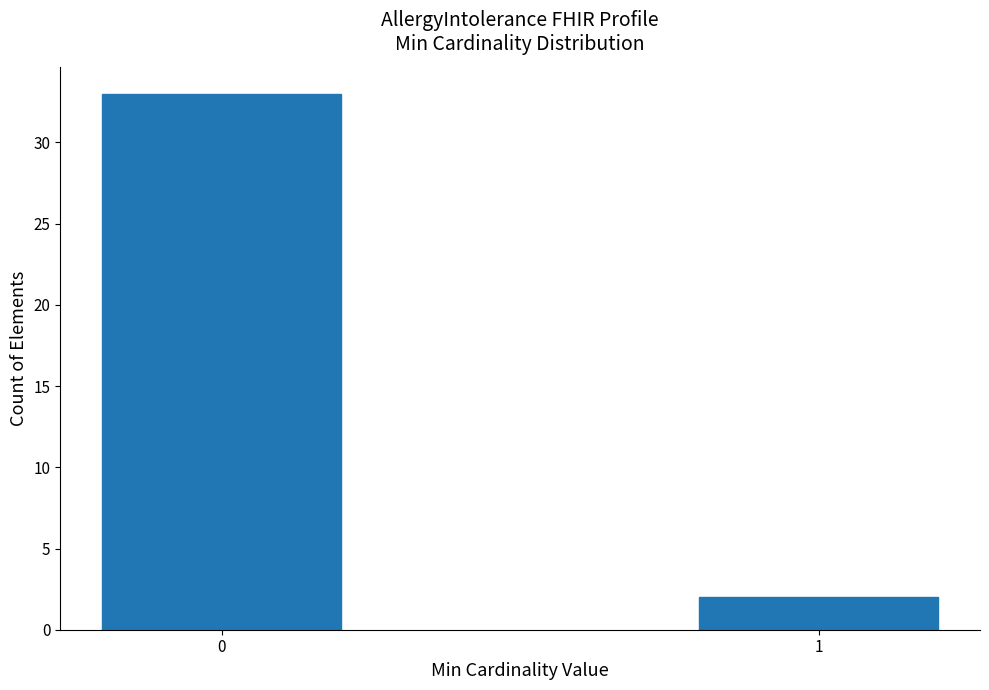

Reading left to right, what are all the values shown in this chart?

33	2